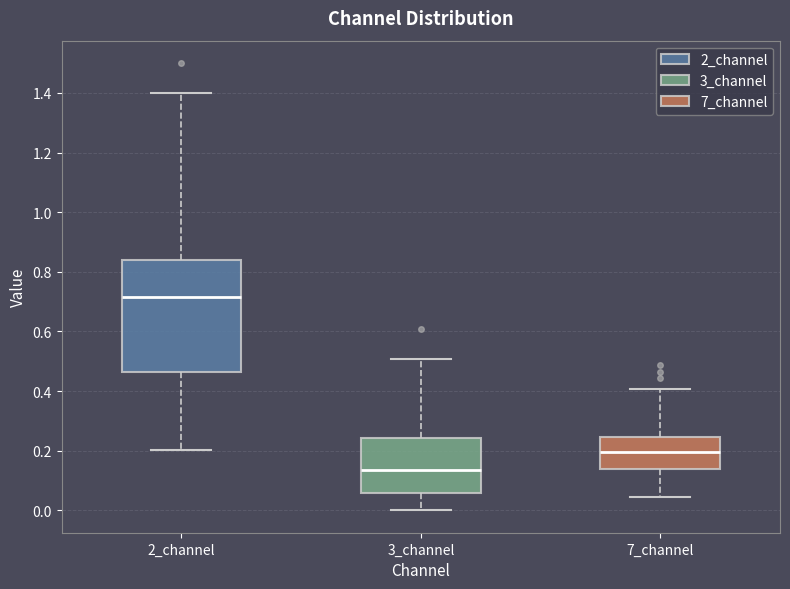

Where does the upper whisker of the box for 2_channel end on the y-axis? The values are not printed on the chart, so give them approximately, as read against the axis.

1.40